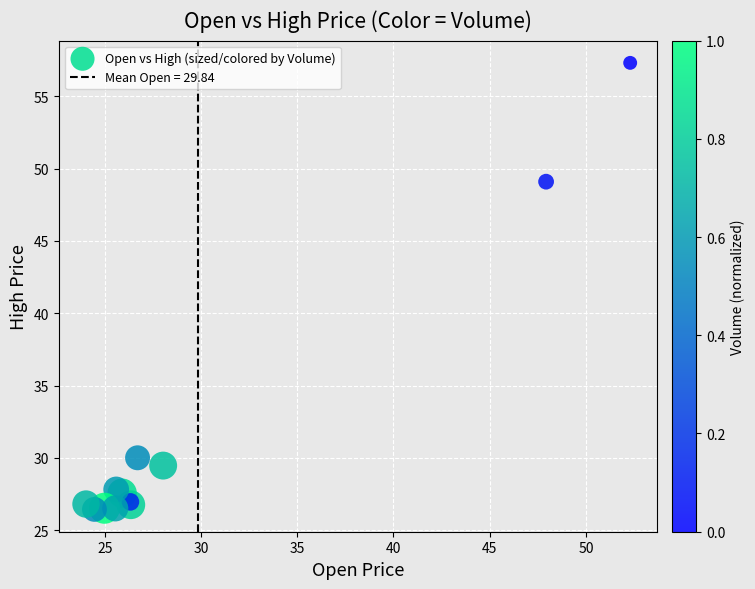

What Y value in the scatter plot is closest to 41?

49.1